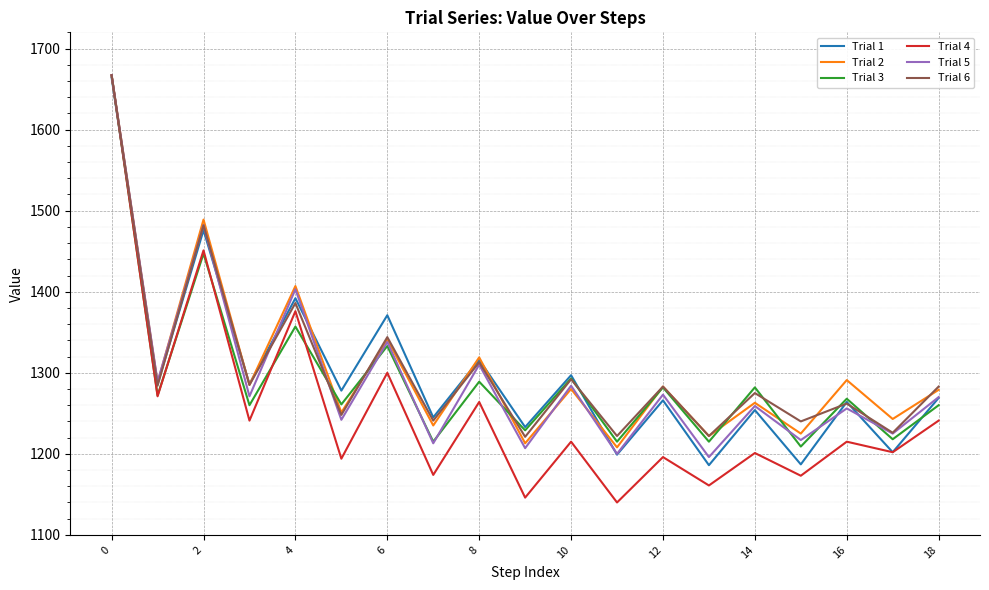

What is the highest value of the Trial 6 series?

1667